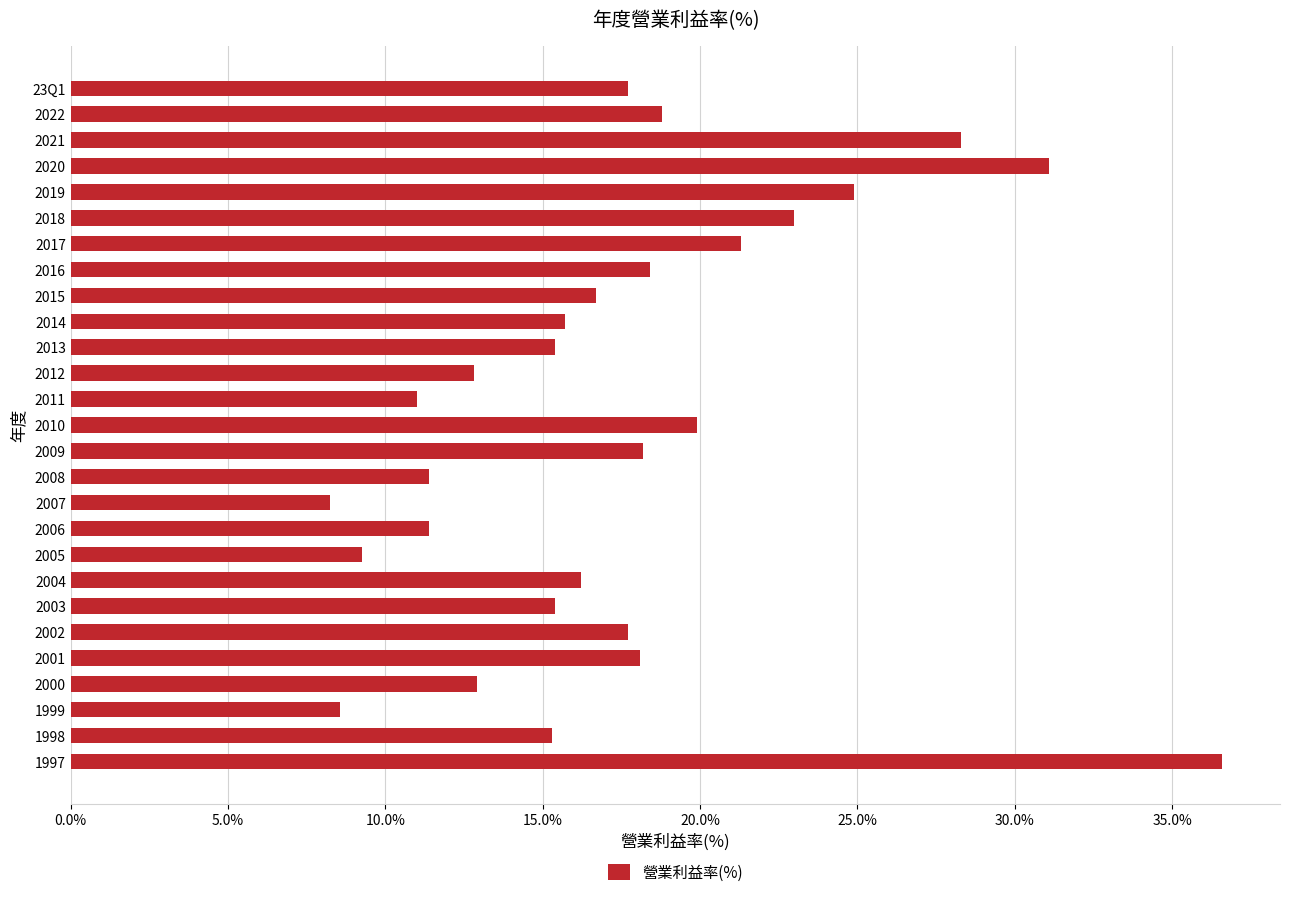

What is the difference between the values at 2017 and 2009?

3.1